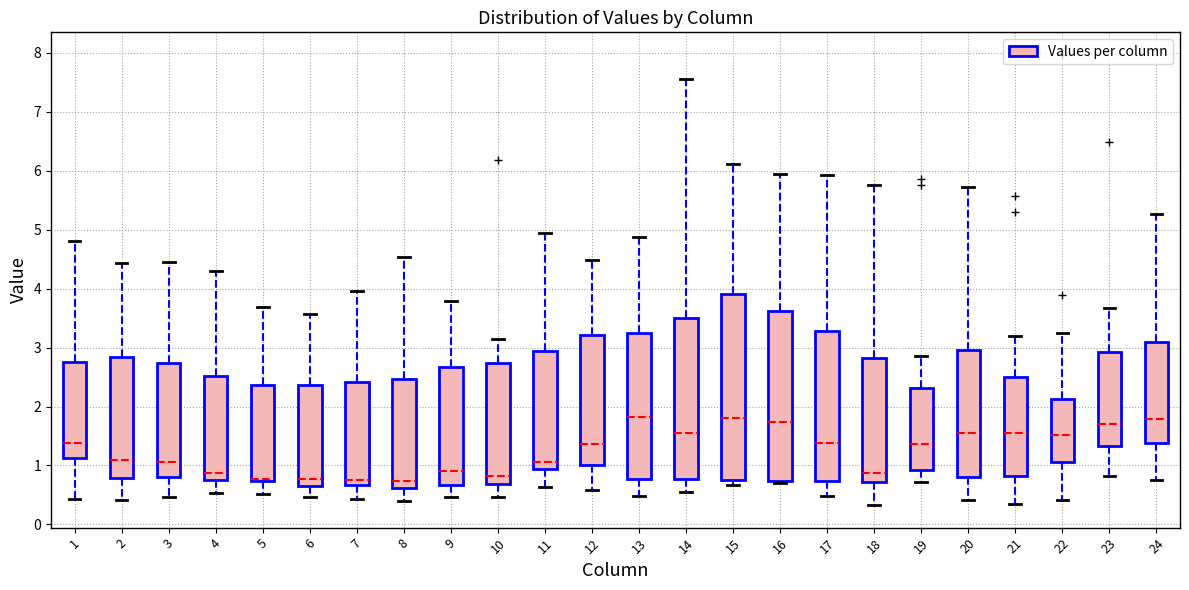

Reading left to right, read every box against the y-axis: the position of its median line, the range the box covers, and the ends of its whiskers. The values are not printed on the chart, so give them approximately, as read against the axis.

1: median 1.4, box 1.1 to 2.8, whiskers 0.4 to 4.8
2: median 1.1, box 0.8 to 2.8, whiskers 0.4 to 4.4
3: median 1.1, box 0.8 to 2.7, whiskers 0.5 to 4.4
4: median 0.9, box 0.7 to 2.5, whiskers 0.5 to 4.3
5: median 0.8, box 0.7 to 2.4, whiskers 0.5 to 3.7
6: median 0.8, box 0.7 to 2.4, whiskers 0.5 to 3.6
7: median 0.8, box 0.7 to 2.4, whiskers 0.4 to 4.0
8: median 0.7, box 0.6 to 2.5, whiskers 0.4 to 4.5
9: median 0.9, box 0.7 to 2.7, whiskers 0.5 to 3.8
10: median 0.8, box 0.7 to 2.7, whiskers 0.5 to 3.1
11: median 1.1, box 0.9 to 2.9, whiskers 0.6 to 4.9
12: median 1.4, box 1.0 to 3.2, whiskers 0.6 to 4.5
13: median 1.8, box 0.8 to 3.3, whiskers 0.5 to 4.9
14: median 1.5, box 0.8 to 3.5, whiskers 0.5 to 7.6
15: median 1.8, box 0.8 to 3.9, whiskers 0.7 to 6.1
16: median 1.7, box 0.7 to 3.6, whiskers 0.7 (just below the box's lower edge) to 5.9
17: median 1.4, box 0.7 to 3.3, whiskers 0.5 to 5.9
18: median 0.9, box 0.7 to 2.8, whiskers 0.3 to 5.8
19: median 1.4, box 0.9 to 2.3, whiskers 0.7 to 2.9
20: median 1.6, box 0.8 to 3.0, whiskers 0.4 to 5.7
21: median 1.6, box 0.8 to 2.5, whiskers 0.4 to 3.2
22: median 1.5, box 1.1 to 2.1, whiskers 0.4 to 3.3
23: median 1.7, box 1.3 to 2.9, whiskers 0.8 to 3.7
24: median 1.8, box 1.4 to 3.1, whiskers 0.8 to 5.3